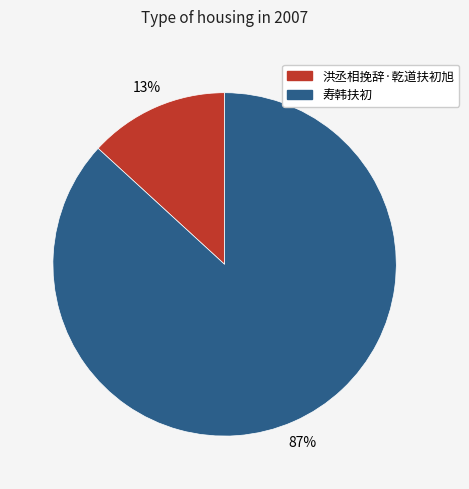

Does 洪丞相挽辞·乾道扶初旭 represent more than half of the total?

No